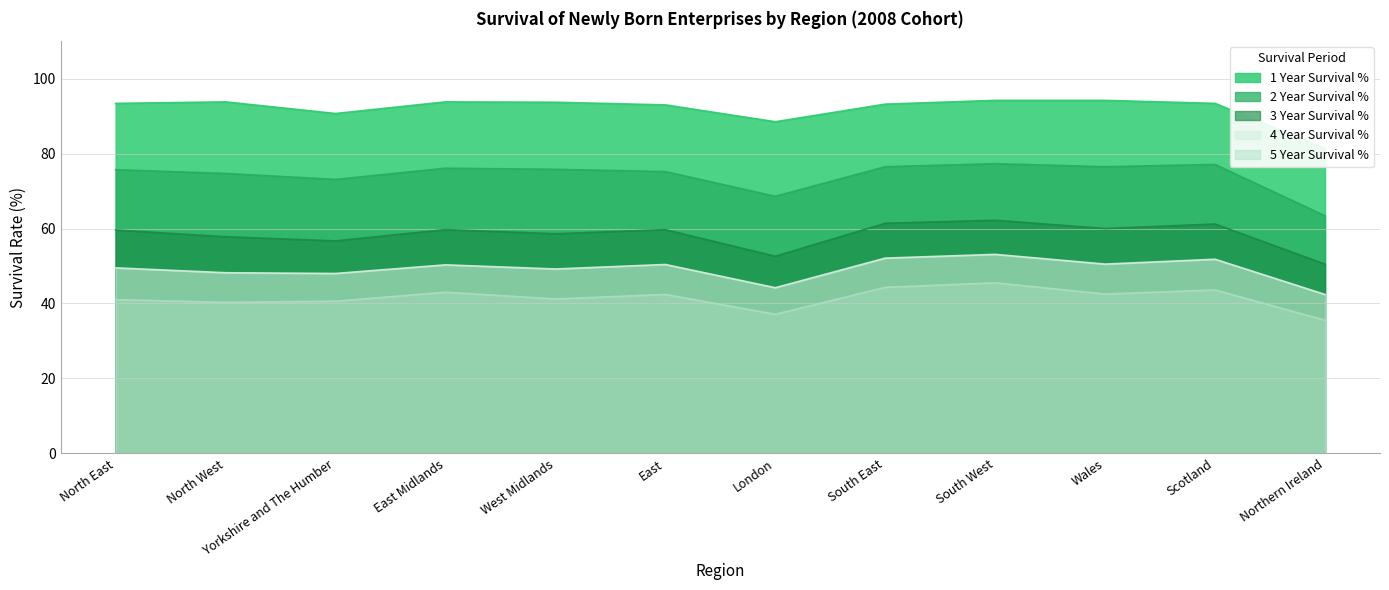

What is the smallest value displayed?

35.5